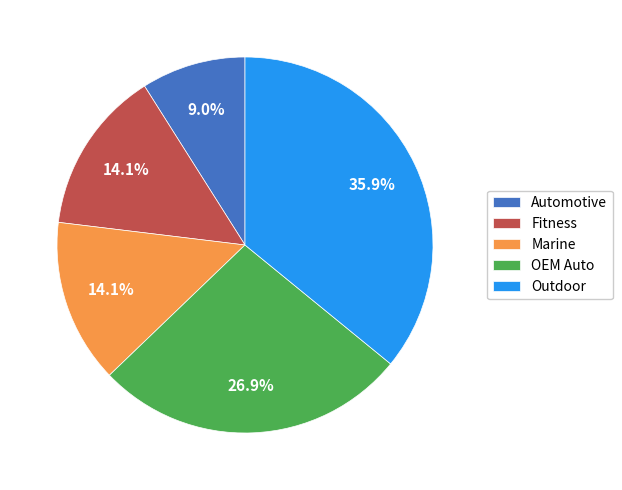

To the nearest percent, what is the combined percentage of Marine and Outdoor?

50%